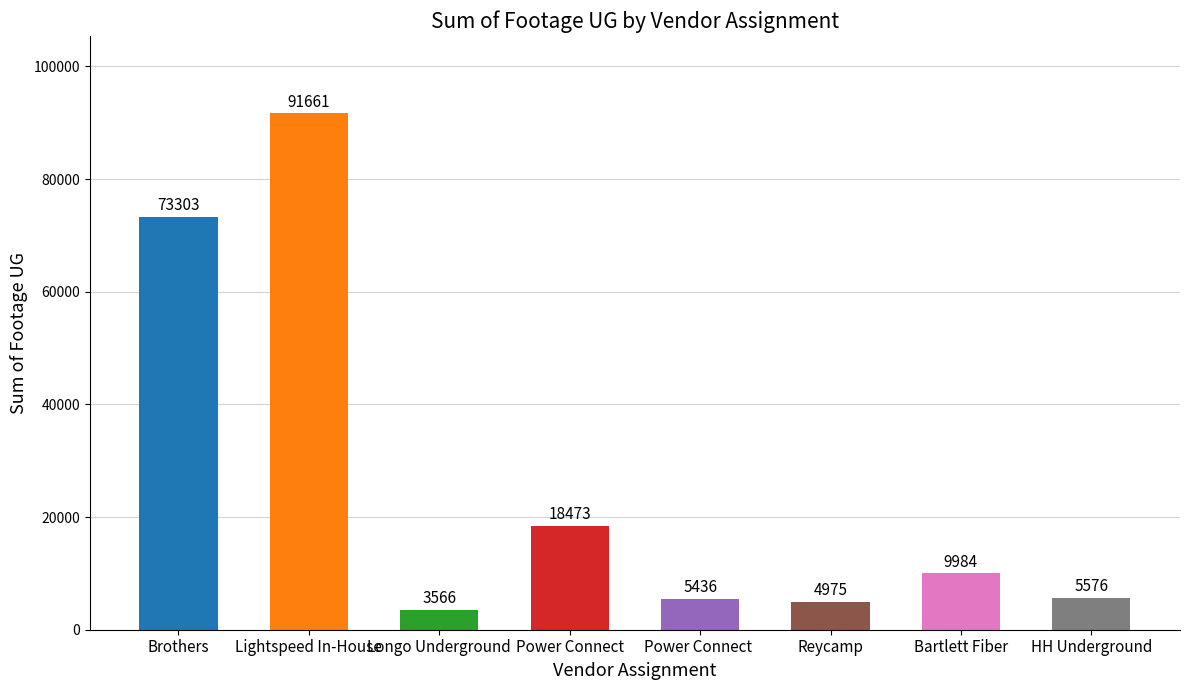

What is the label of the 8th bar from the right?

Brothers